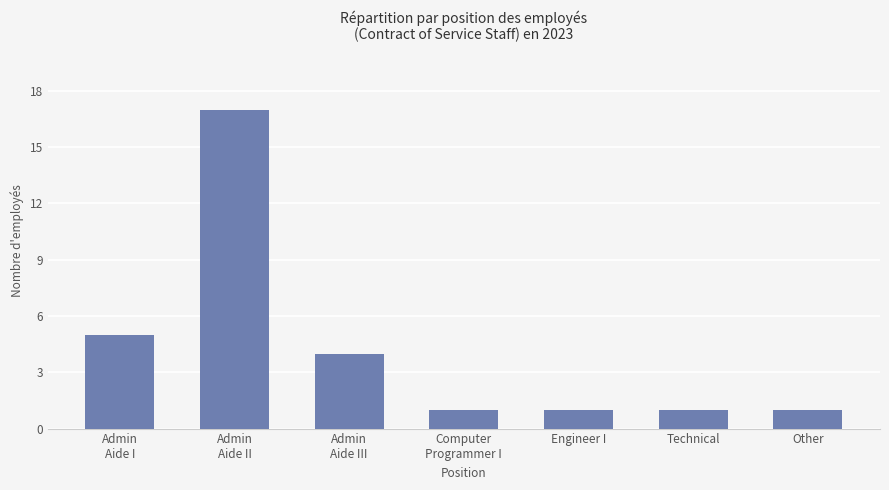

How many distinct data groups are displayed?

1